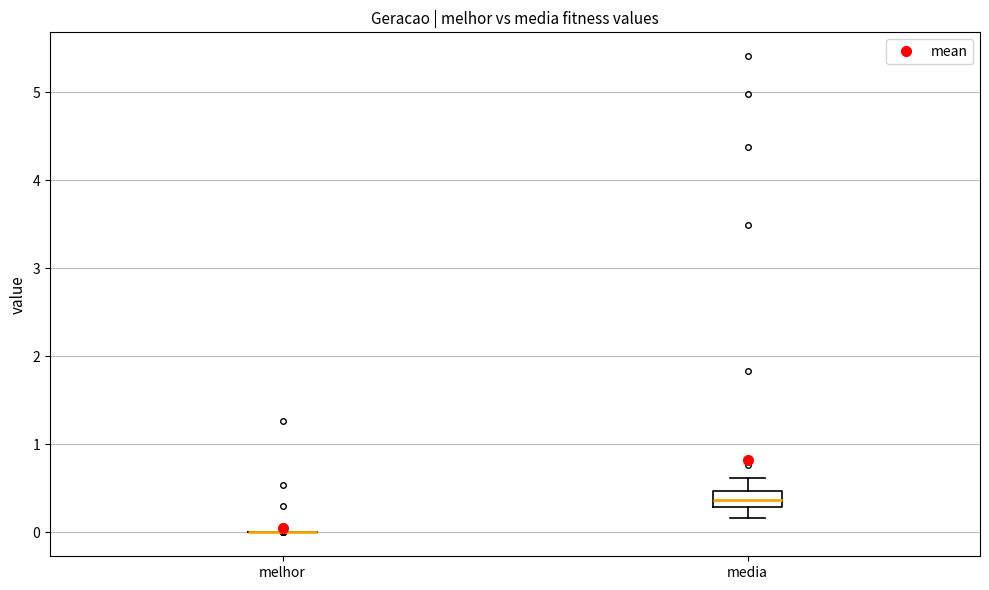

Reading left to right, read every box against the y-axis: the position of its median line, the range the box covers, and the ends of its whiskers. The values are not printed on the chart, so give them approximately, as read against the axis.

melhor: box collapsed to a line at 0.0, whiskers 0.0 to 0.0
media: median 0.4, box 0.3 to 0.5, whiskers 0.2 to 0.6